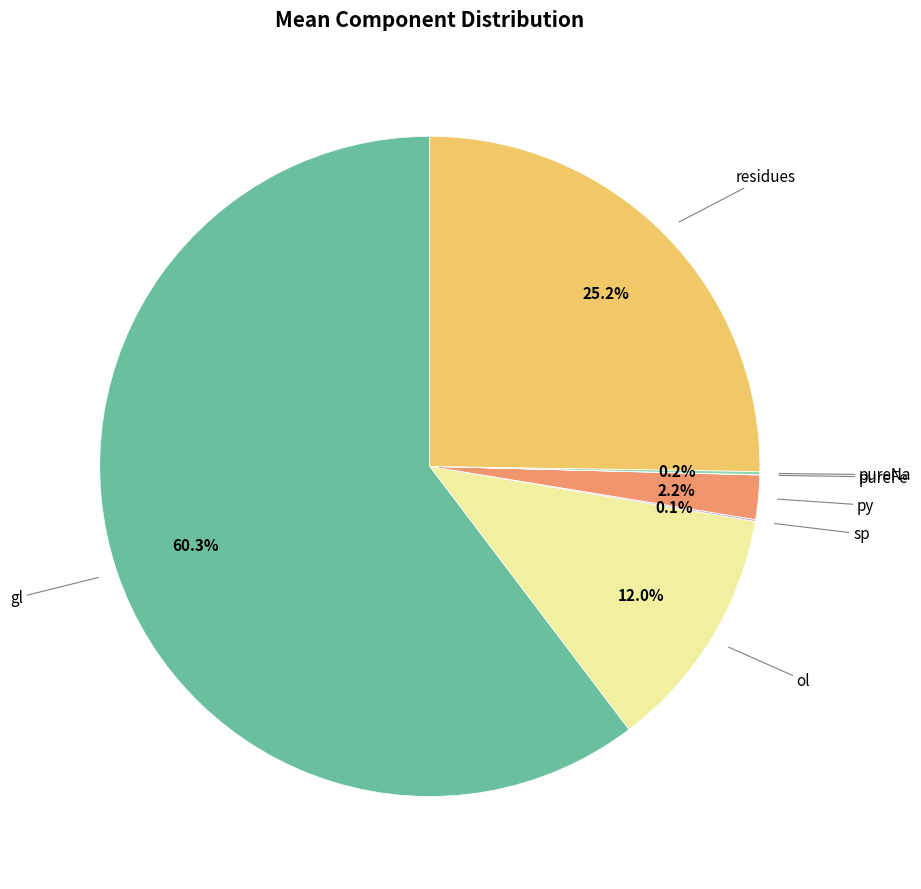

Is there a majority slice in this chart?

Yes